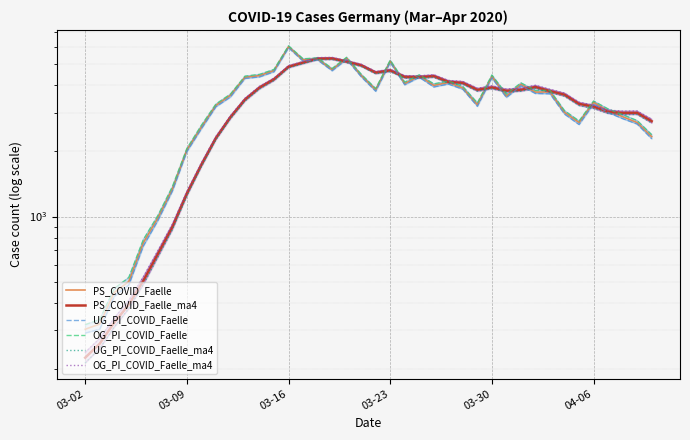

What is the value of the OG_PI_COVID_Faelle point at the 9th from the left?

2623